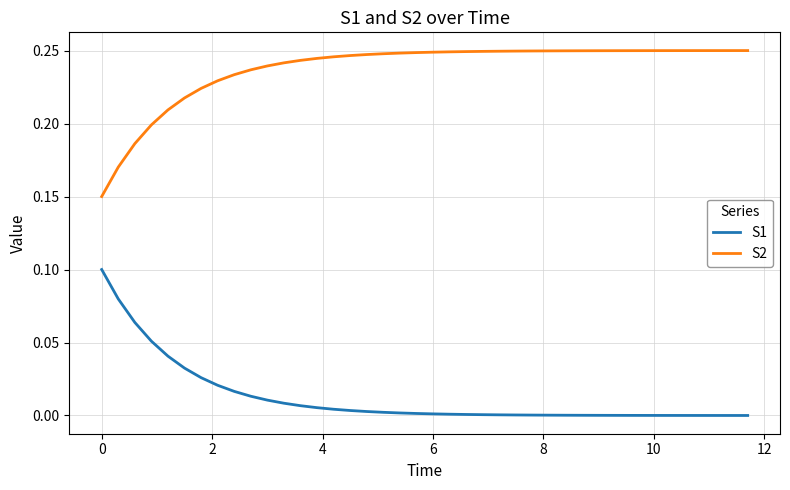

What are all the series names shown in the legend?

S1, S2